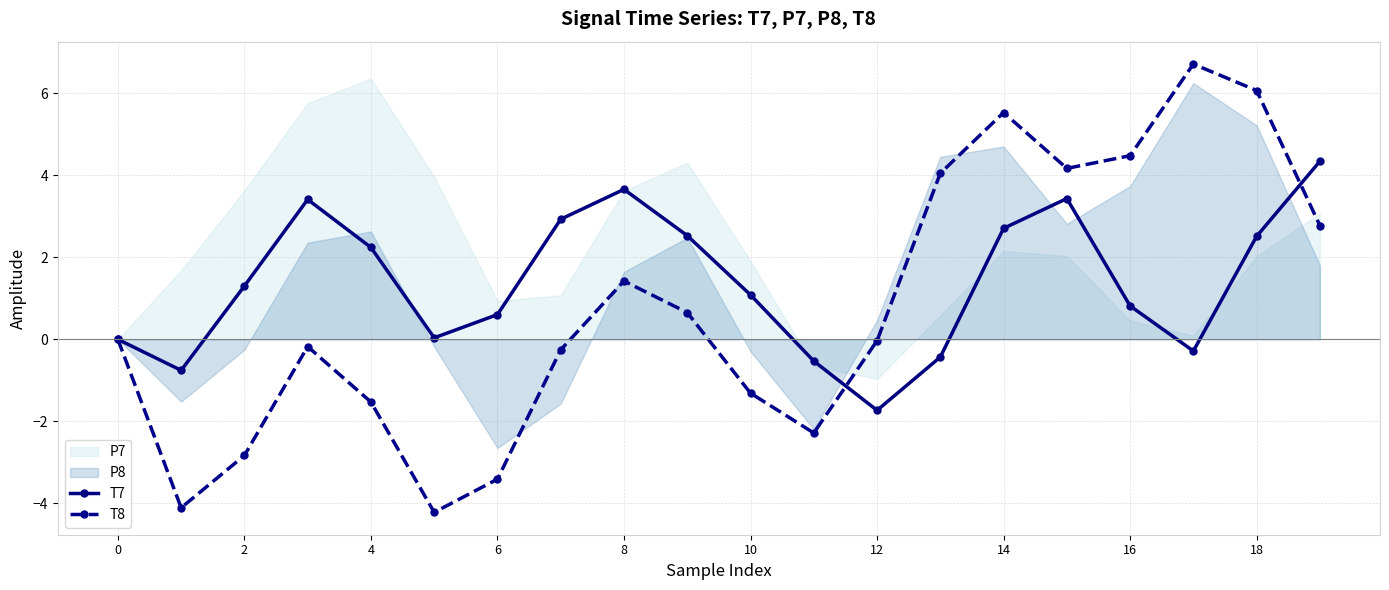

Is it true that T7 equals 1.1 at 10?

True